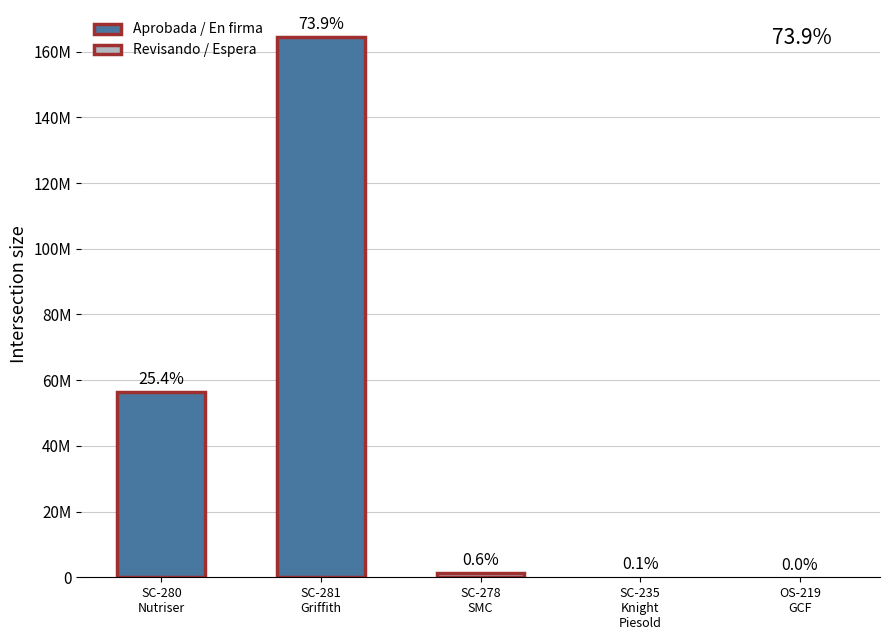

Is it true that the value at SC-278
SMC is 1300000.0?

True